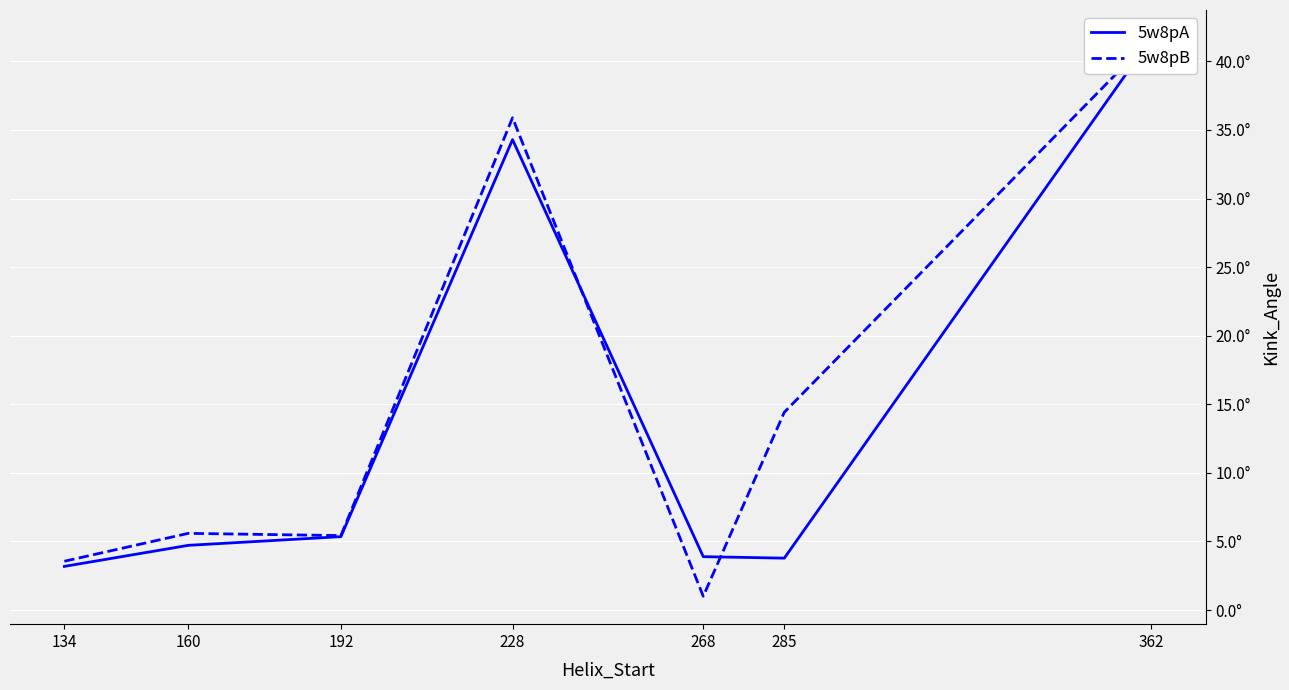

Which series has the widest spread of values?

5w8pB